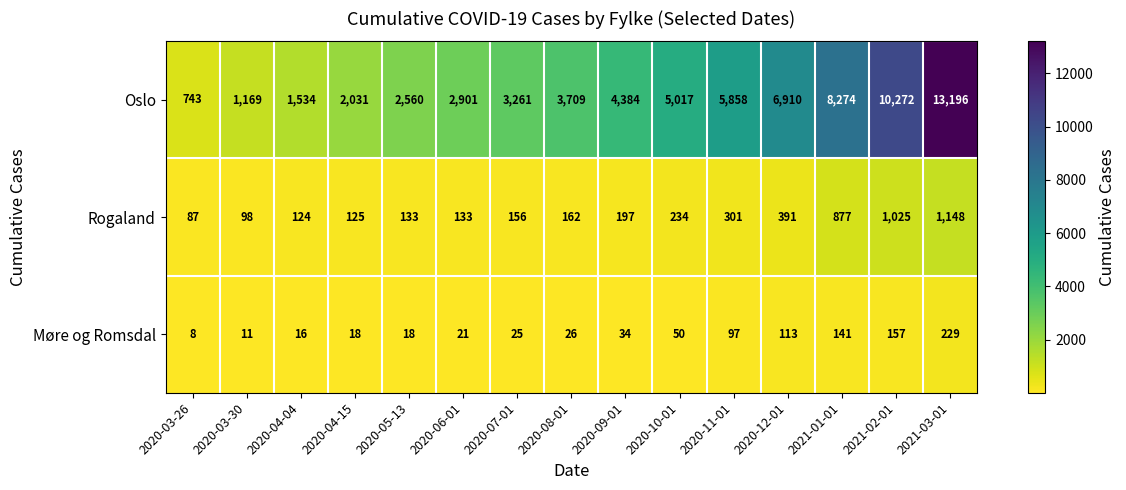

Rank the series by their maximum value, from highest to lowest.

Oslo, Rogaland, Møre og Romsdal